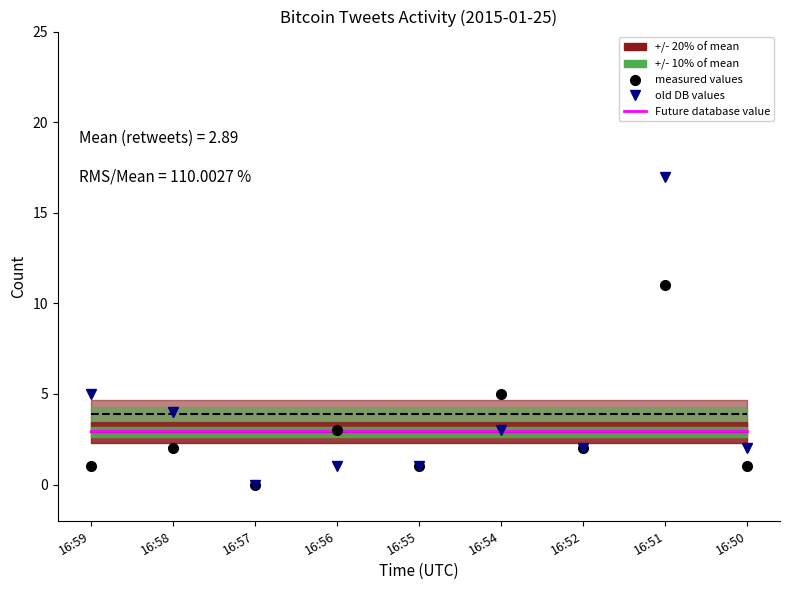

True or false: old DB values (favorites) has more than 2 interior local peaks.

False